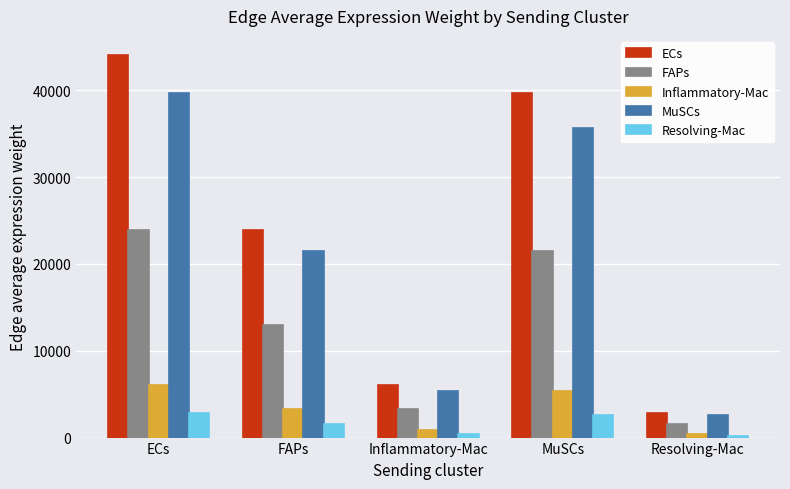

Rank the series at FAPs from highest to lowest value.

ECs, MuSCs, FAPs, Inflammatory-Mac, Resolving-Mac